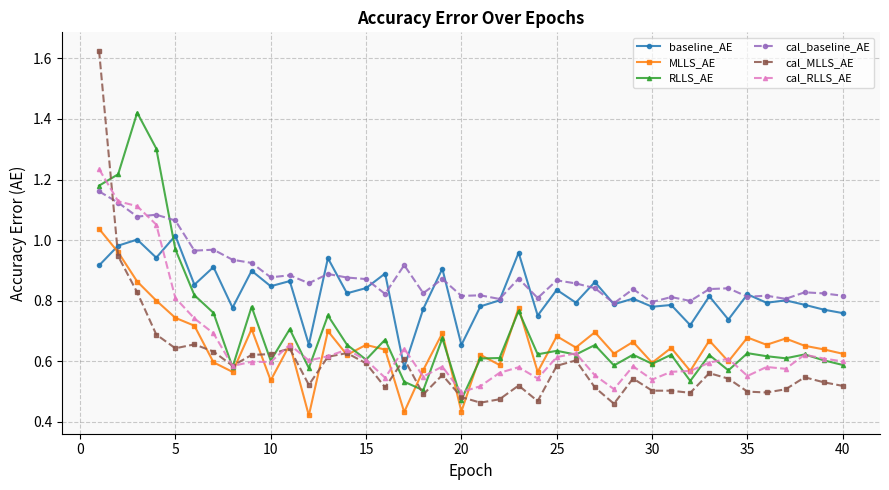

How many times do baseline_AE and RLLS_AE cross each other?

1